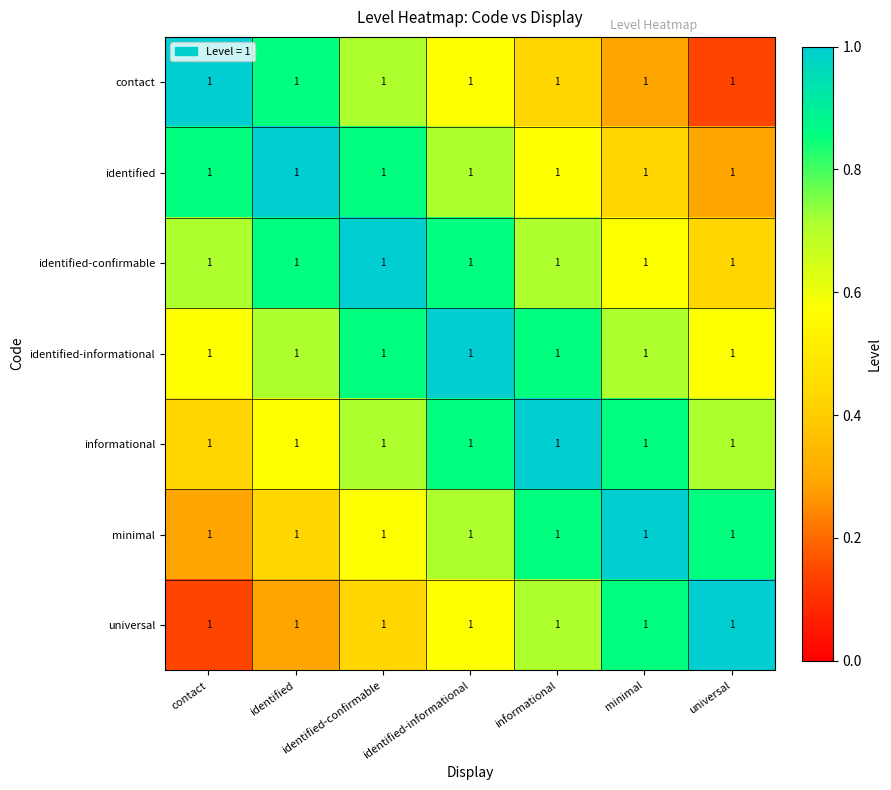

What is the total value across all series at contact?

4.0